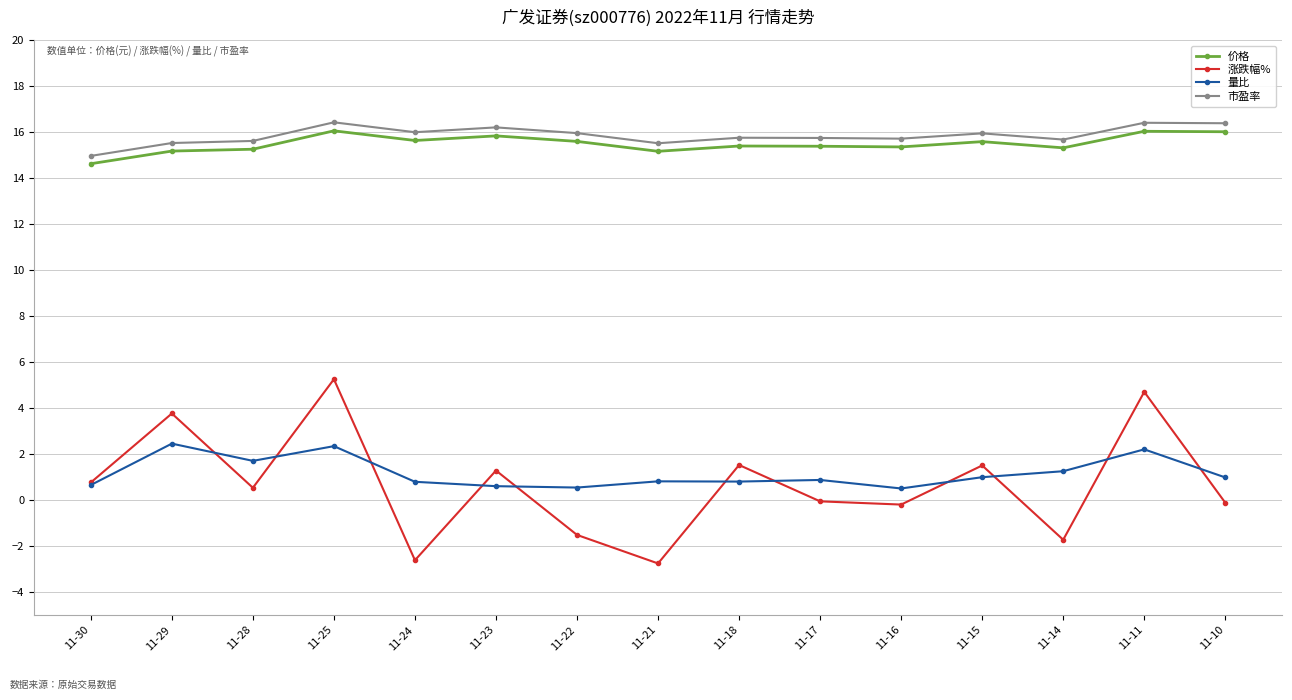

True or false: 量比 and 市盈率 cross at least once.

False